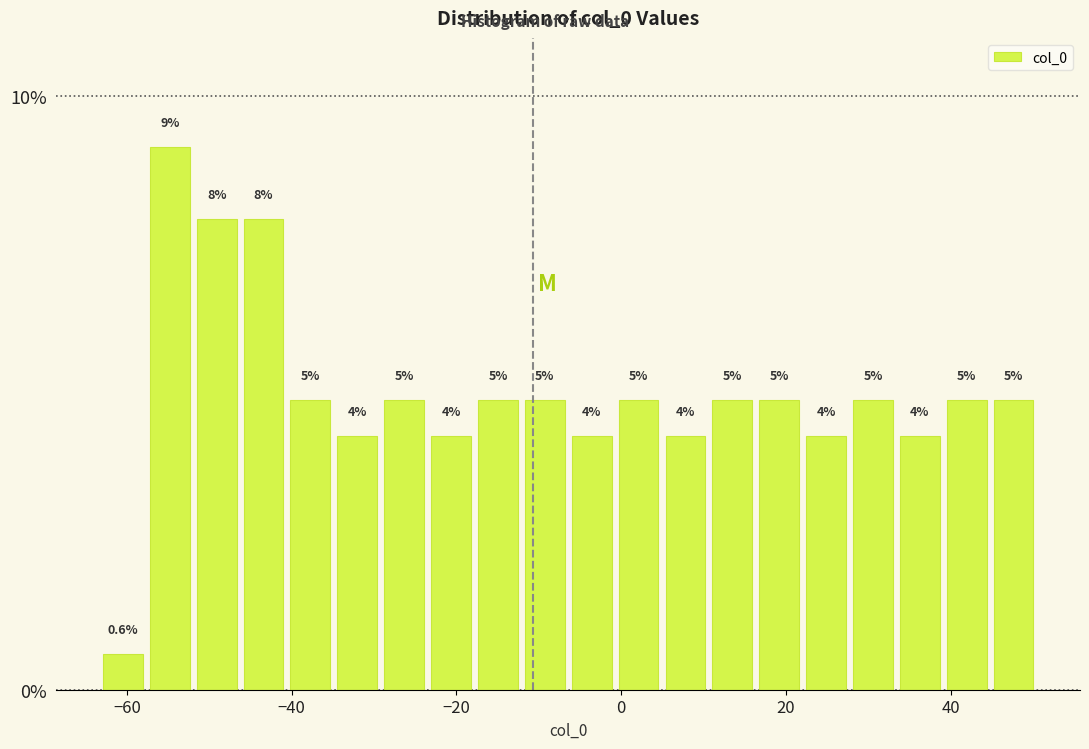

Read against the x-axis, roughly where is the centre of the tallest bar?

-54